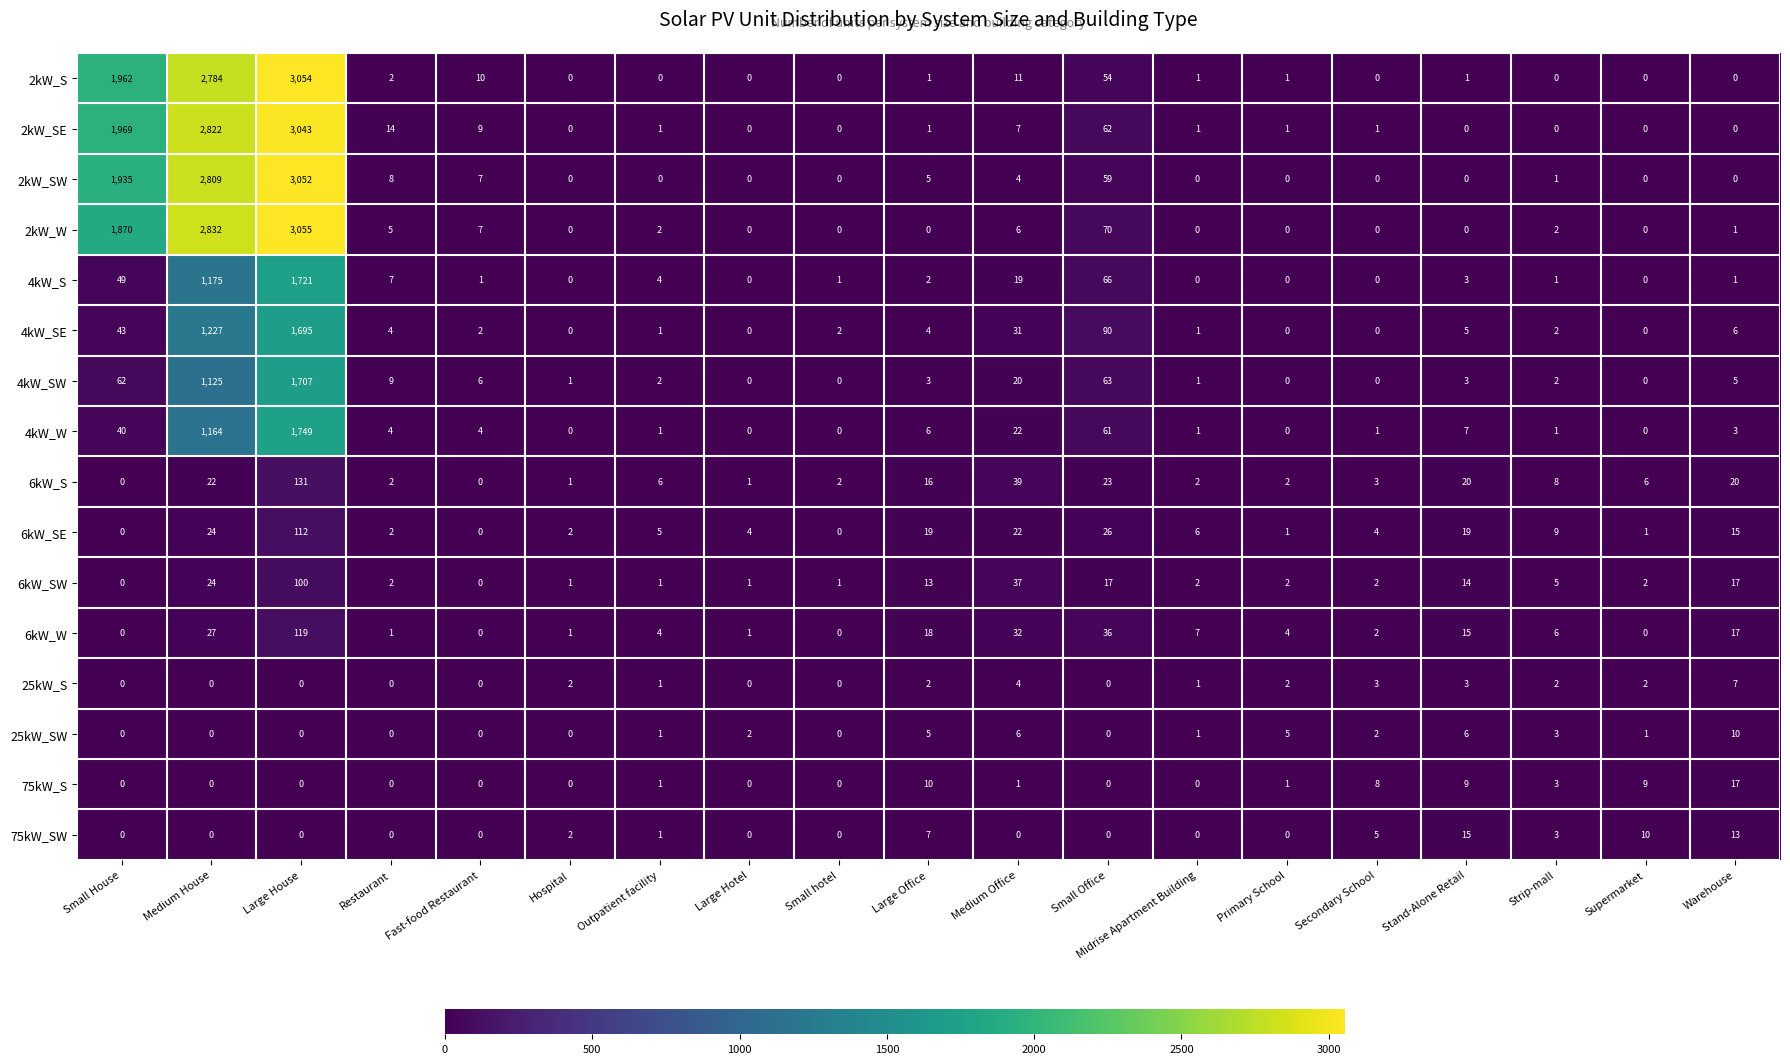

What is the difference between the highest and lowest values at Stand-Alone Retail?

20